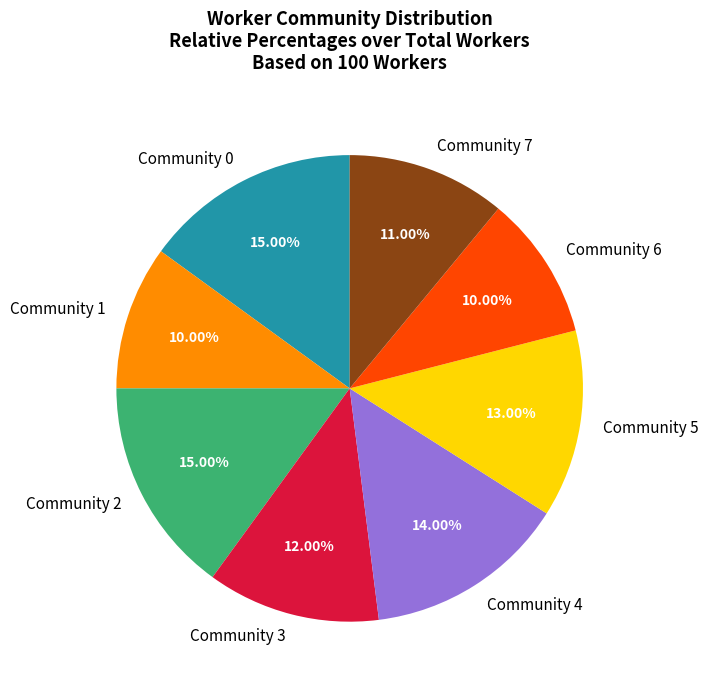

Is Community 4 the majority of the pie?

No